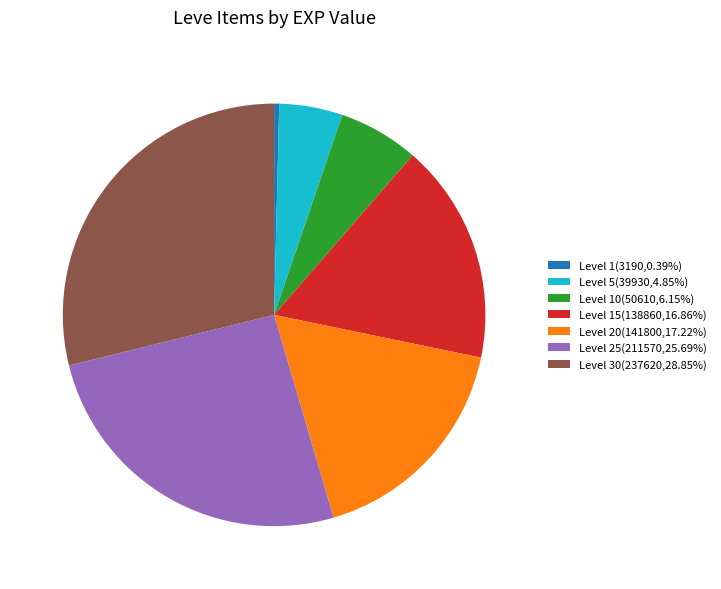

Do Level 30(237620,28.85%) and Level 25(211570,25.69%) together represent more than half of the pie?

Yes